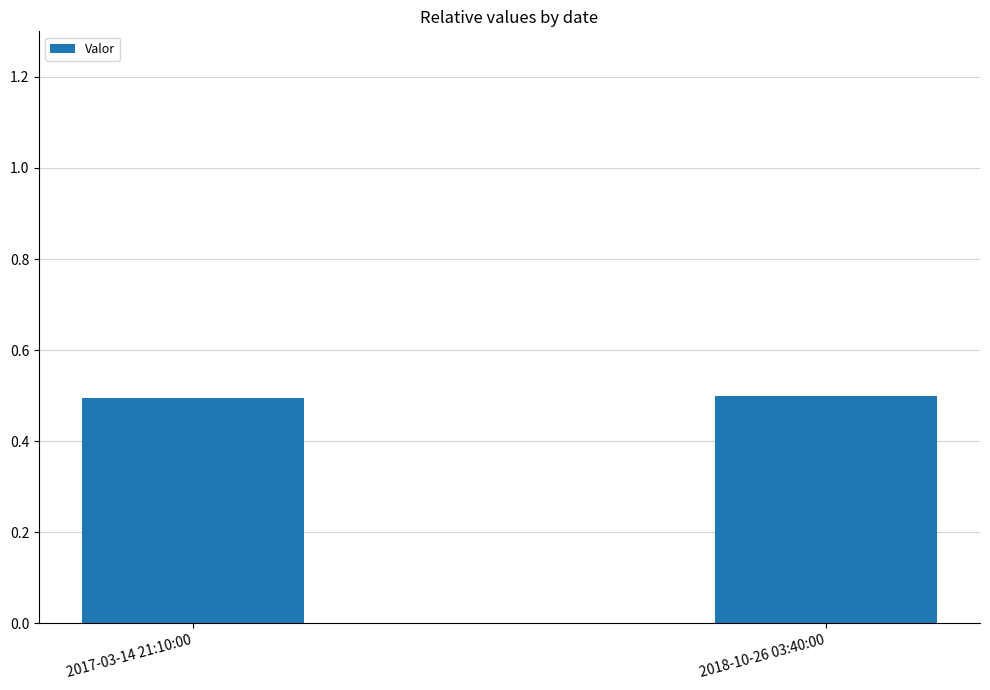

Reading left to right, list all the values displayed in this chart.

2017-03-14 21:10:00=0.5	2018-10-26 03:40:00=0.5